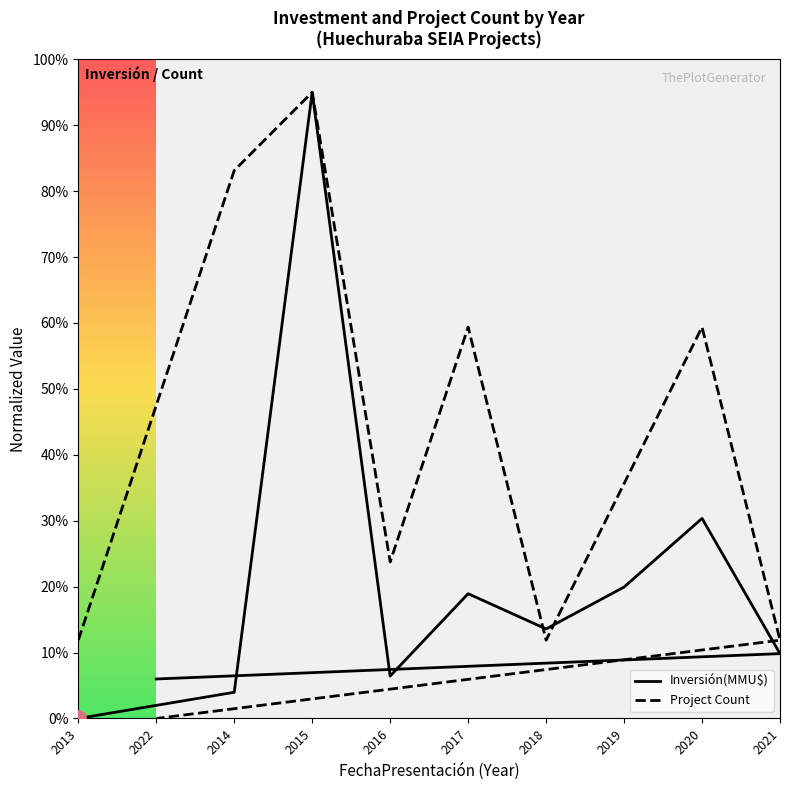

What are all the series names shown in the legend?

Inversión(MMU$), Project Count